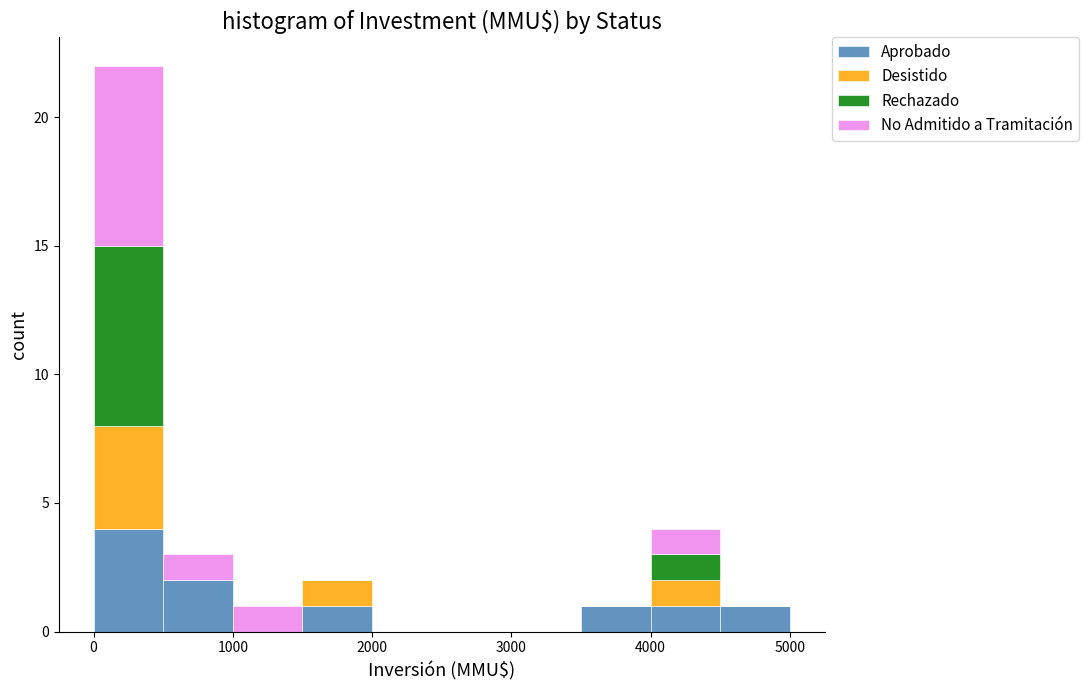

Which range on the x-axis has the tallest stacked bar (by total height)?

0 to 500